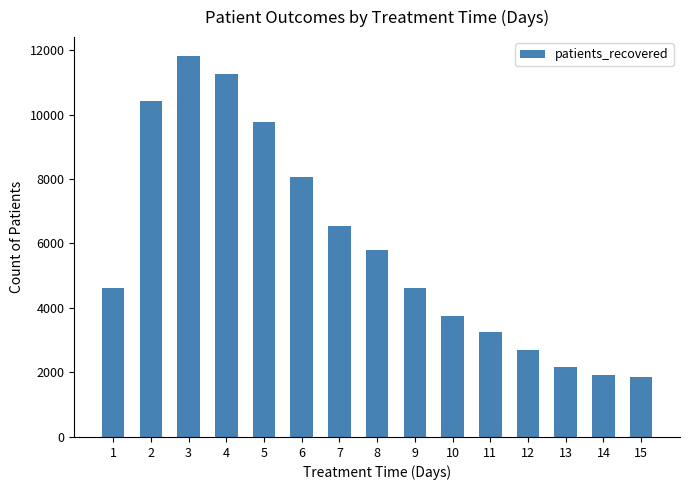

What is the sum of the values at 1 and 8?

10406